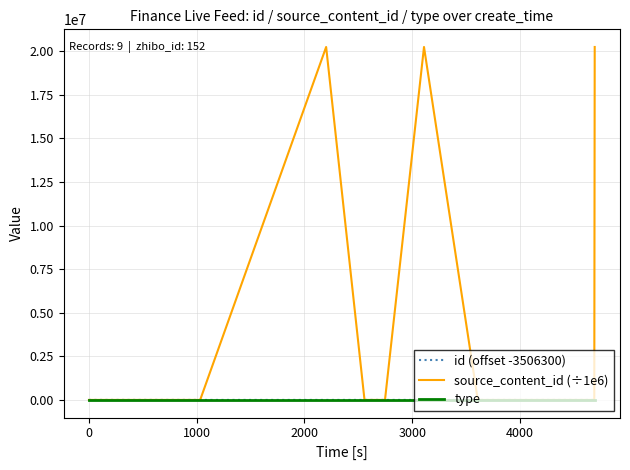

How many lines are shown in the chart?

3